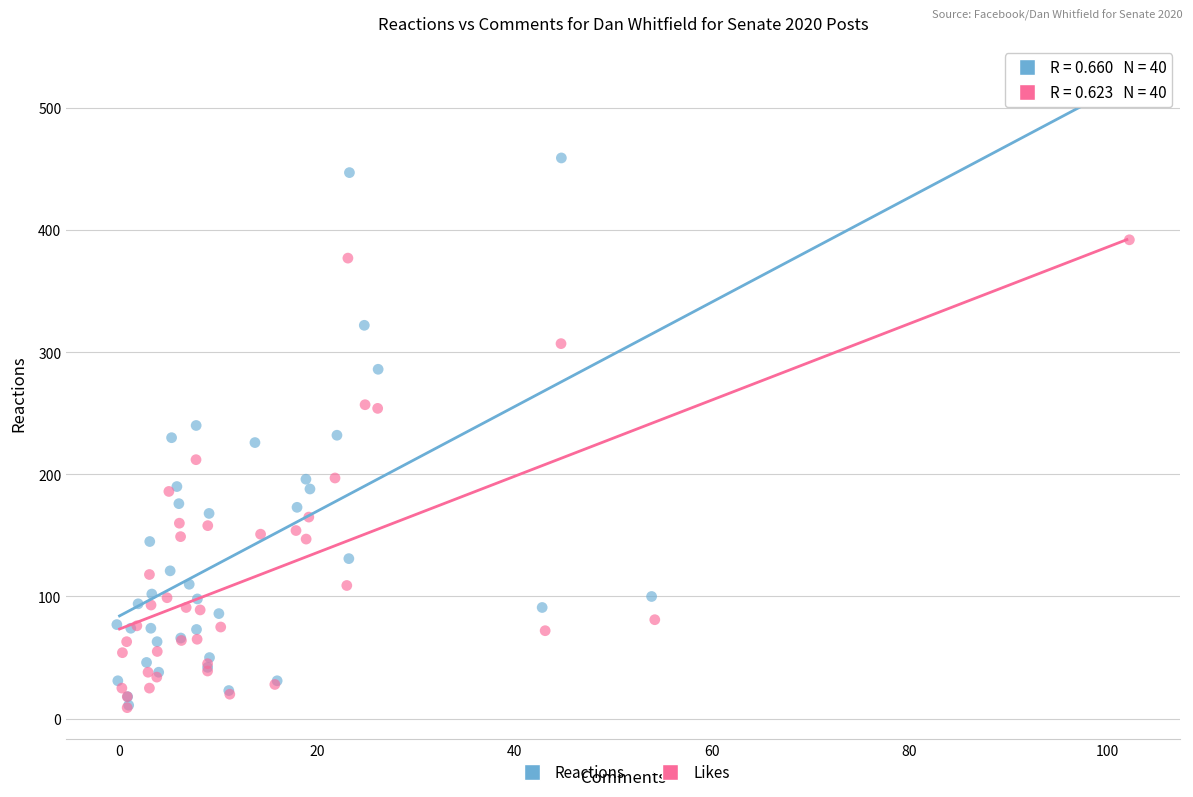

Which series reaches the maximum Y coordinate?

Reactions